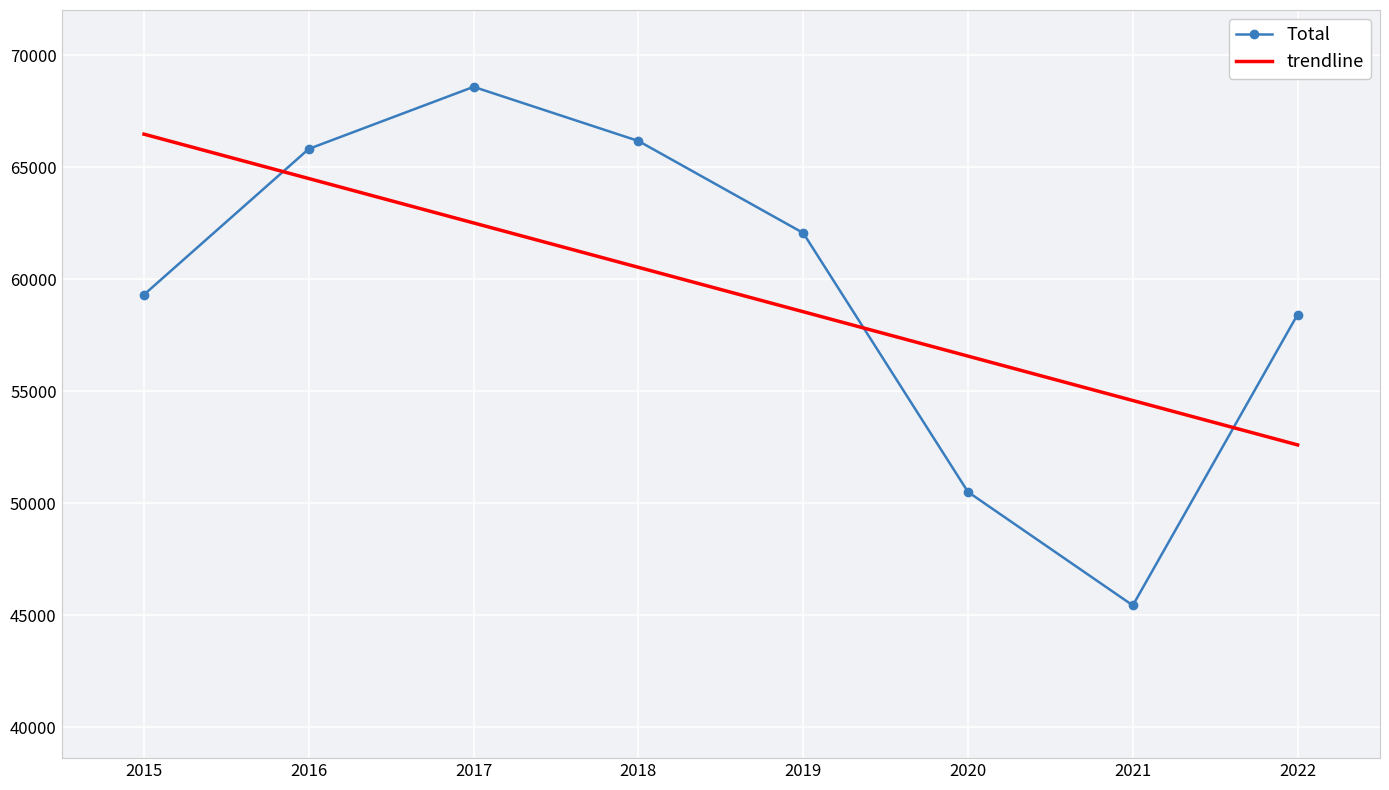

At 2022, list the series in order from largest to smallest.

Total, trendline